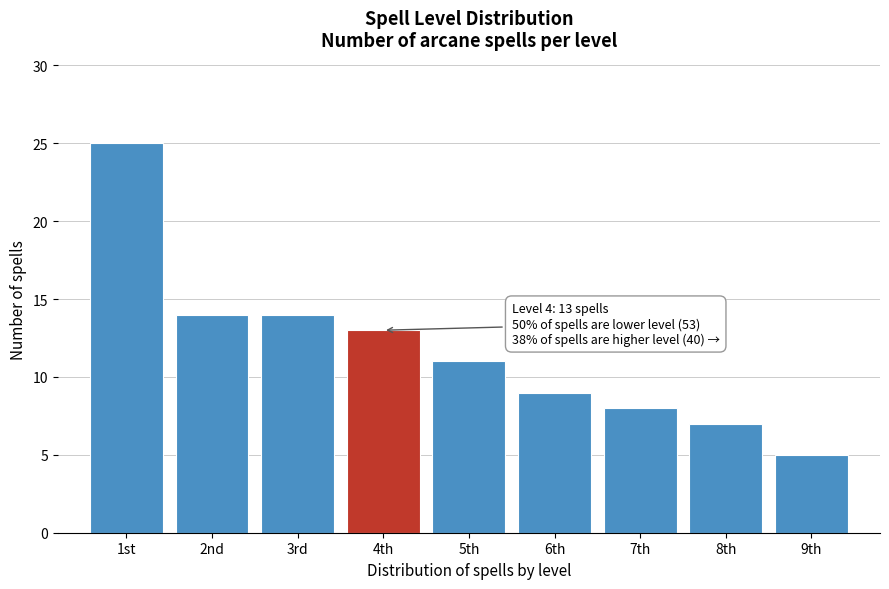

Reading left to right, transcribe all the data shown in this chart.

1st=25	2nd=14	3rd=14	4th=13	5th=11	6th=9	7th=8	8th=7	9th=5